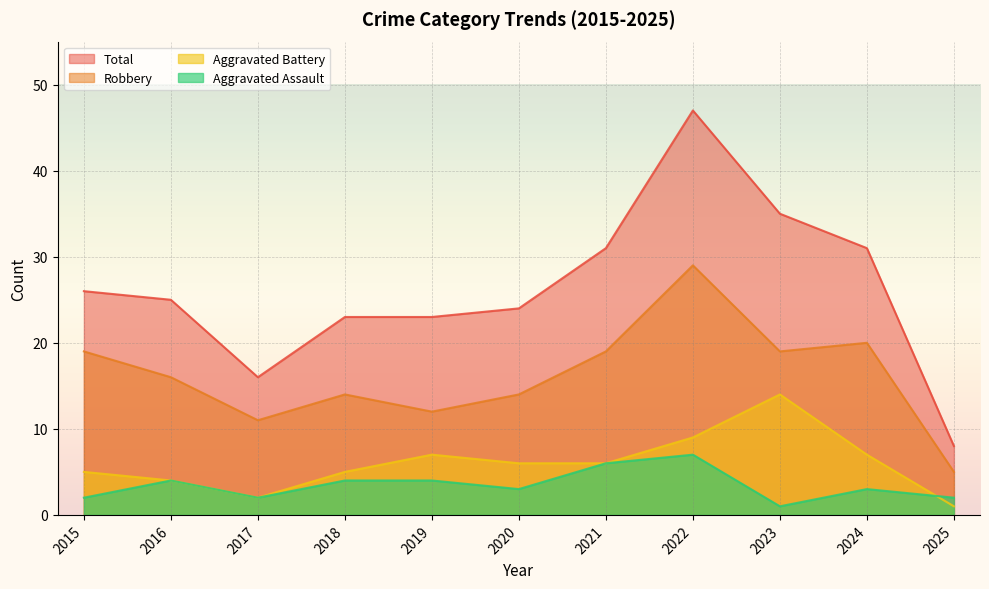

What is the value of the Aggravated Battery point at the 6th from the left?

6